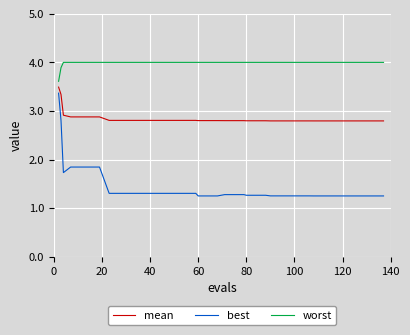

How many series are shown in this chart?

3